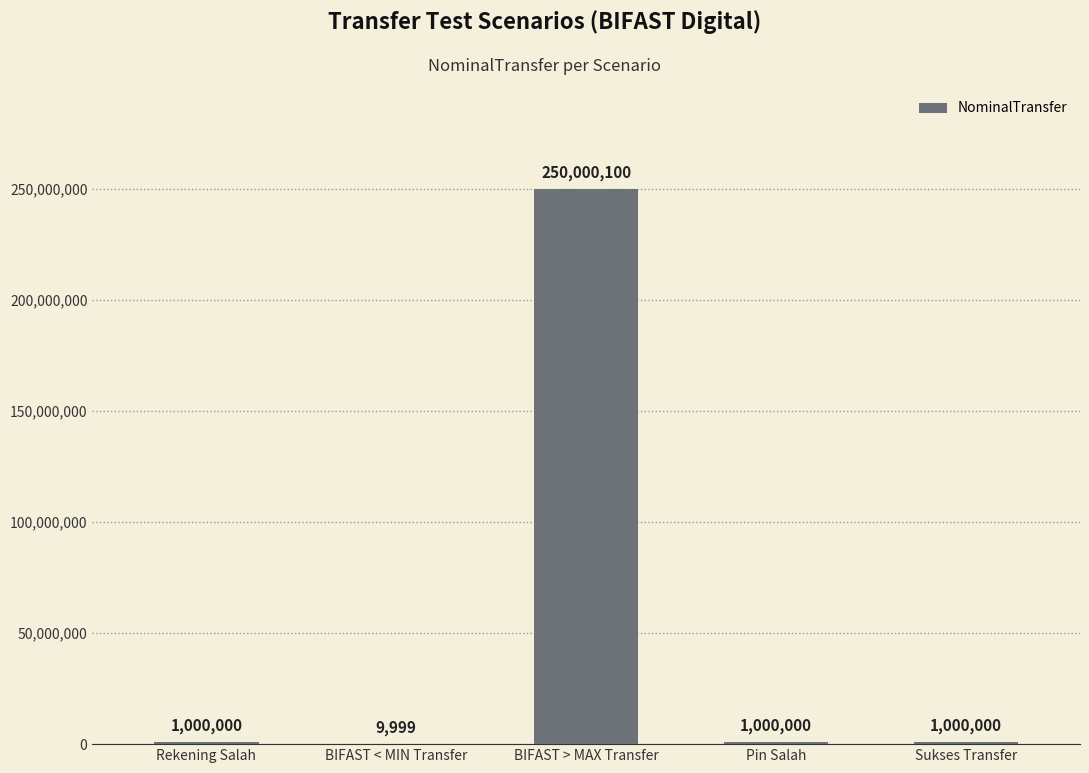

Count the number of data series in this chart.

1